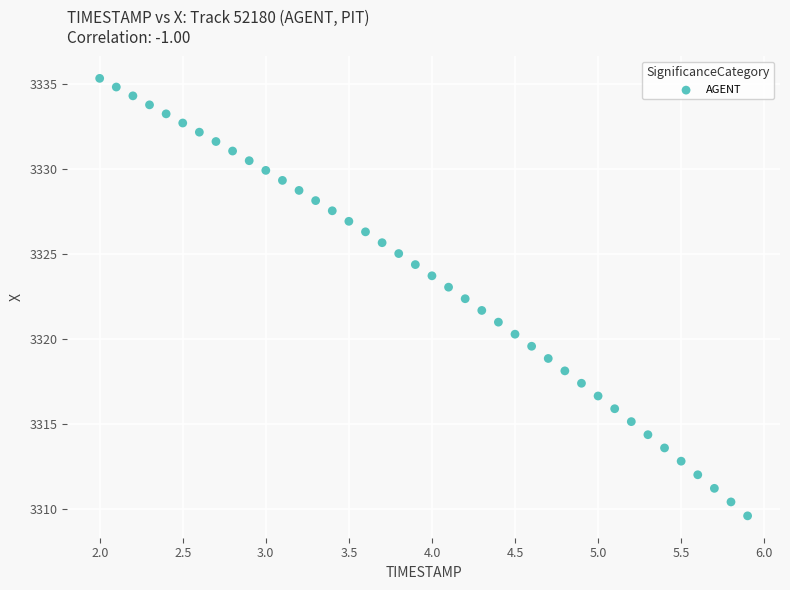

What is the range of X values (max minus min)?

3.9